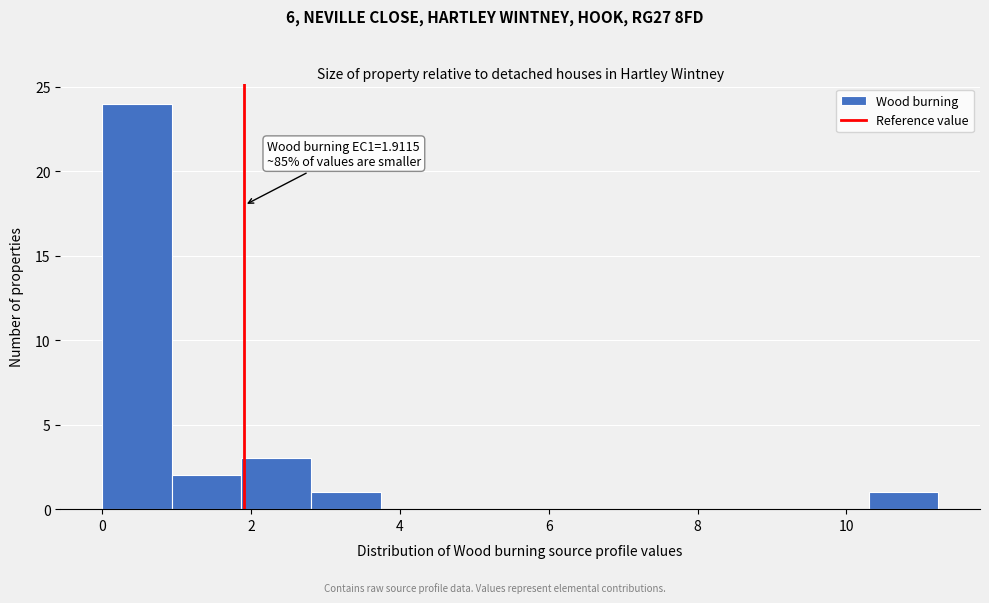

Over which range of the x-axis is the bar tallest?

0.0 to 1.0